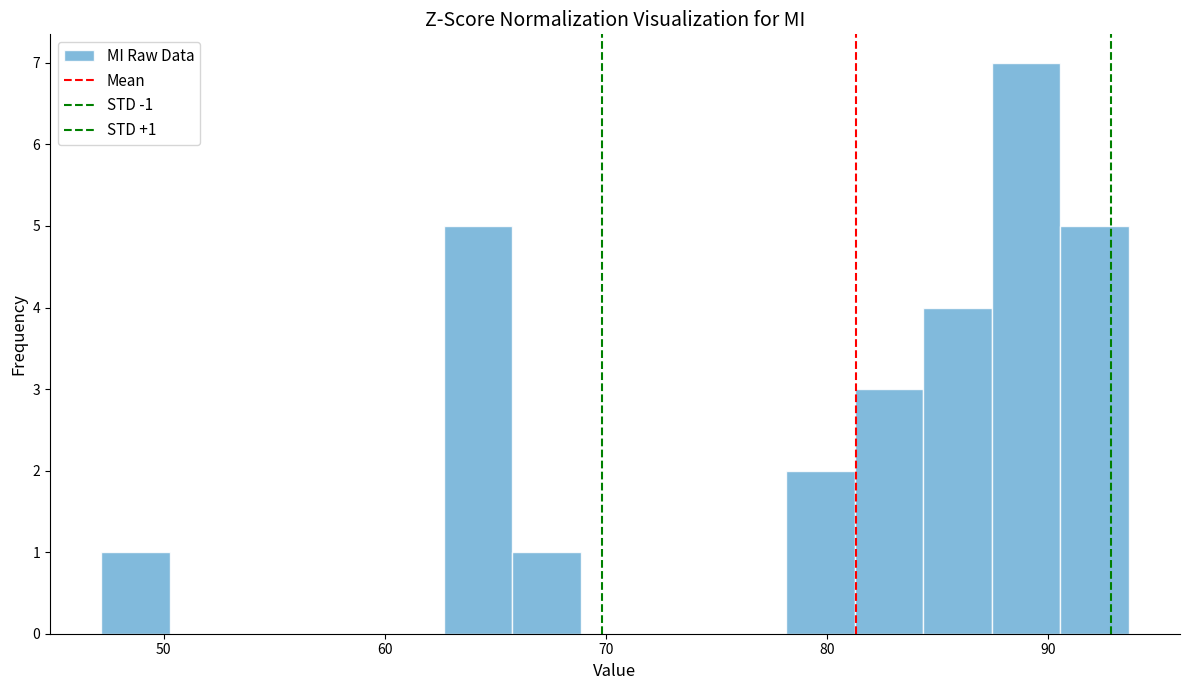

Around what value on the x-axis is the tallest bar? Give the approximate position of its centre, as read against the axis.

89